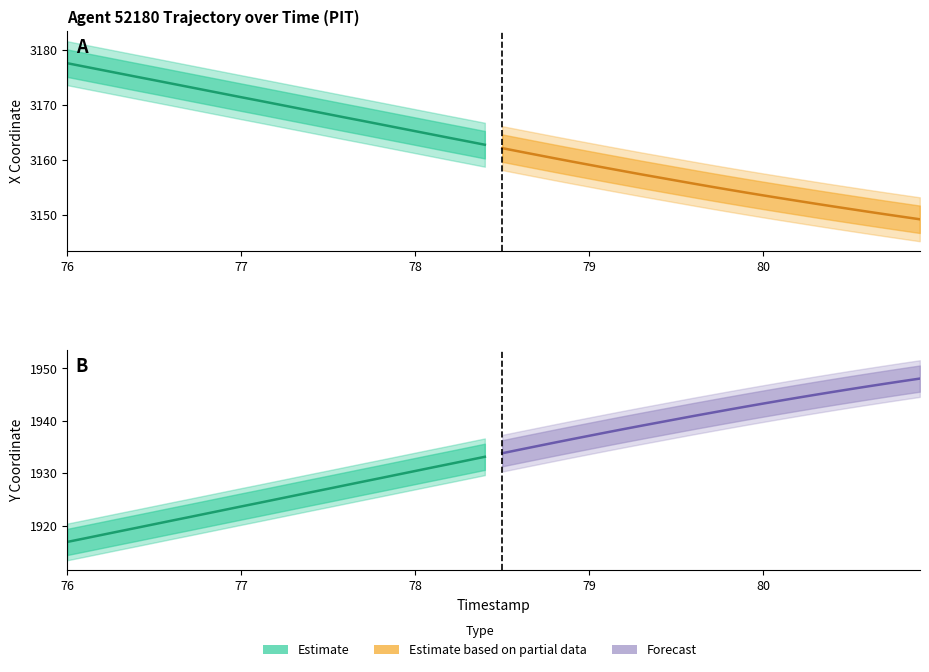

True or false: Y Estimate and Y Forecast cross at least once.

False